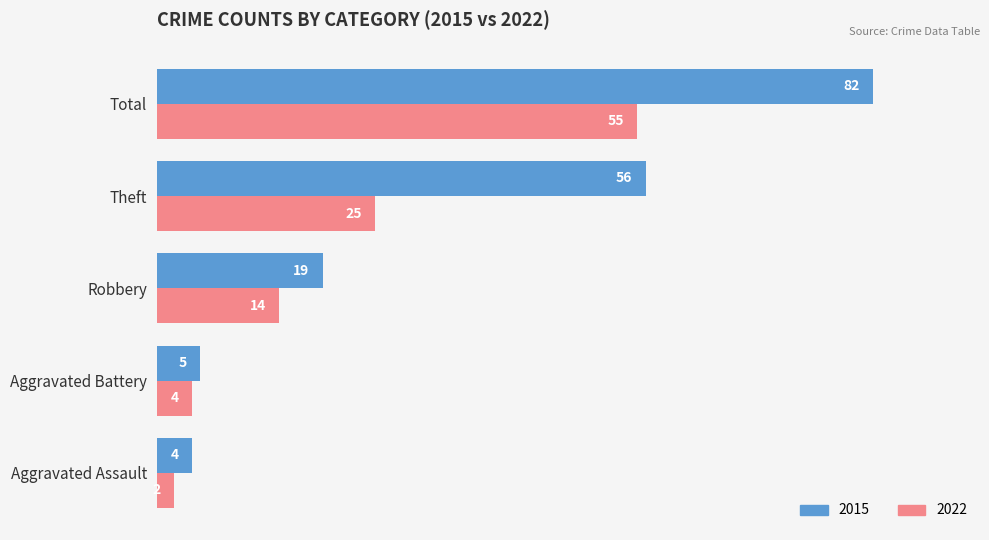

What is the difference between the second highest and second lowest values in the 2022 series?

21